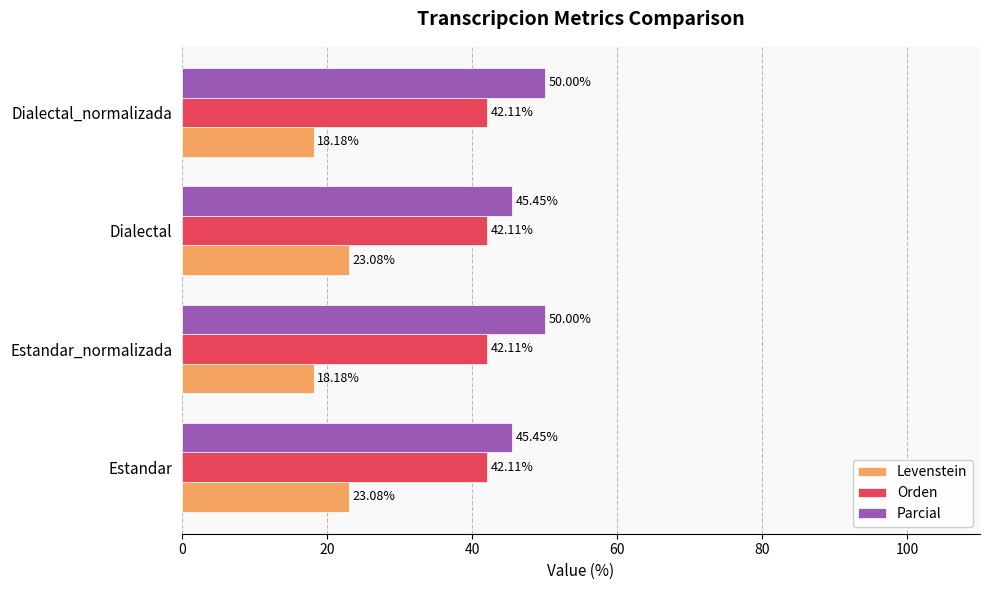

At how many categories does at least one series exceed 31?

4